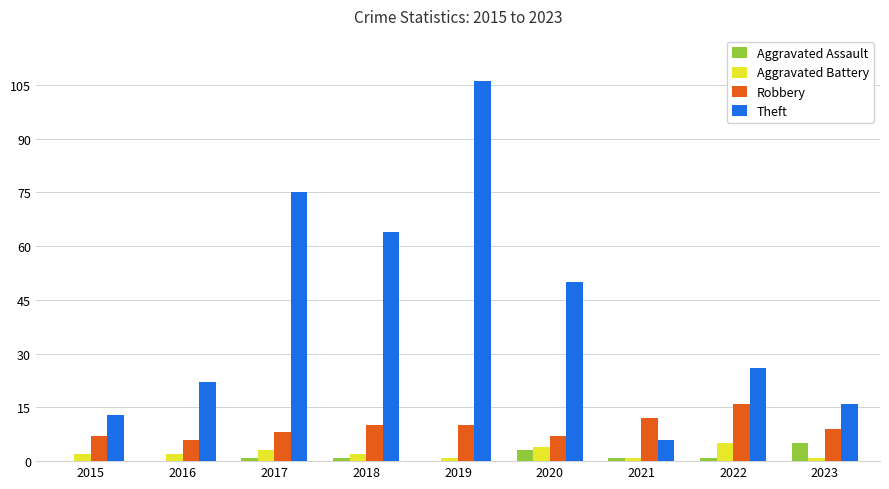

Which series changed the most between 2015 and 2021?

Theft